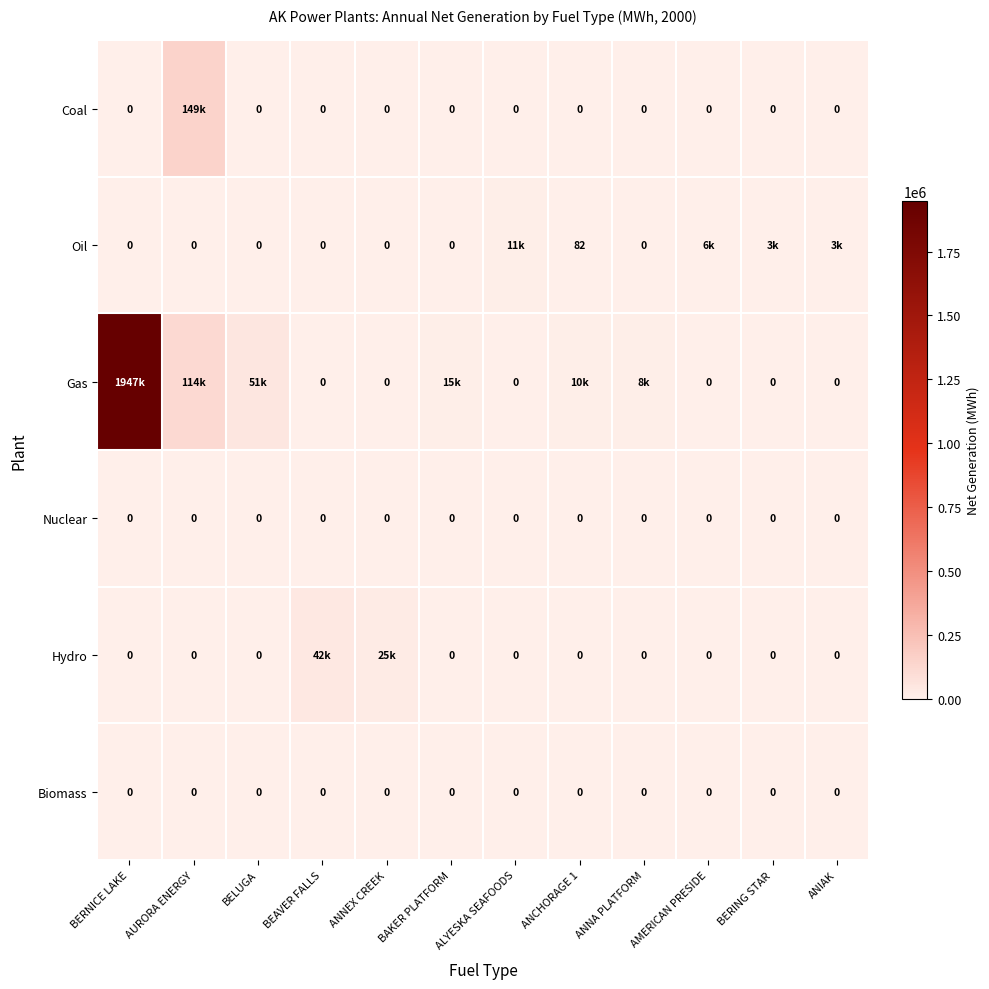

Rank the series by their maximum value, from highest to lowest.

Gas, Coal, Hydro, Oil, Nuclear, Biomass